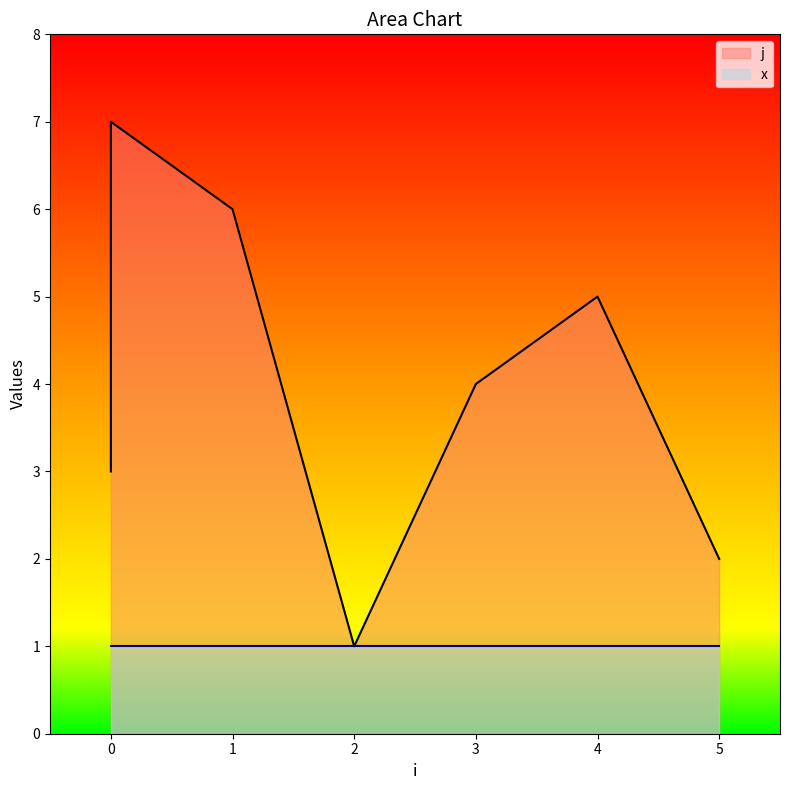

Does the chart display data point markers on the line(s)?

No